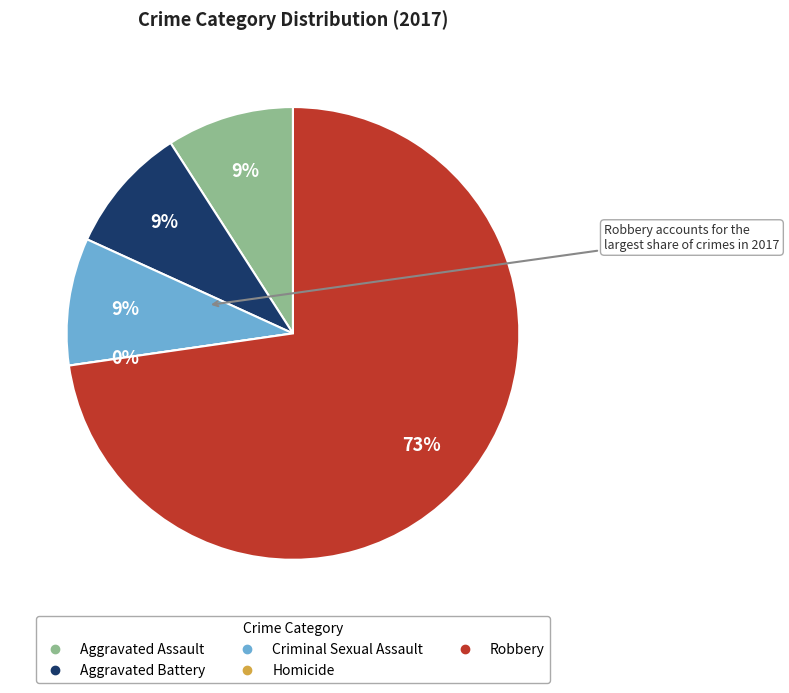

What is the total percentage of values_2017 and 3?

9.1%